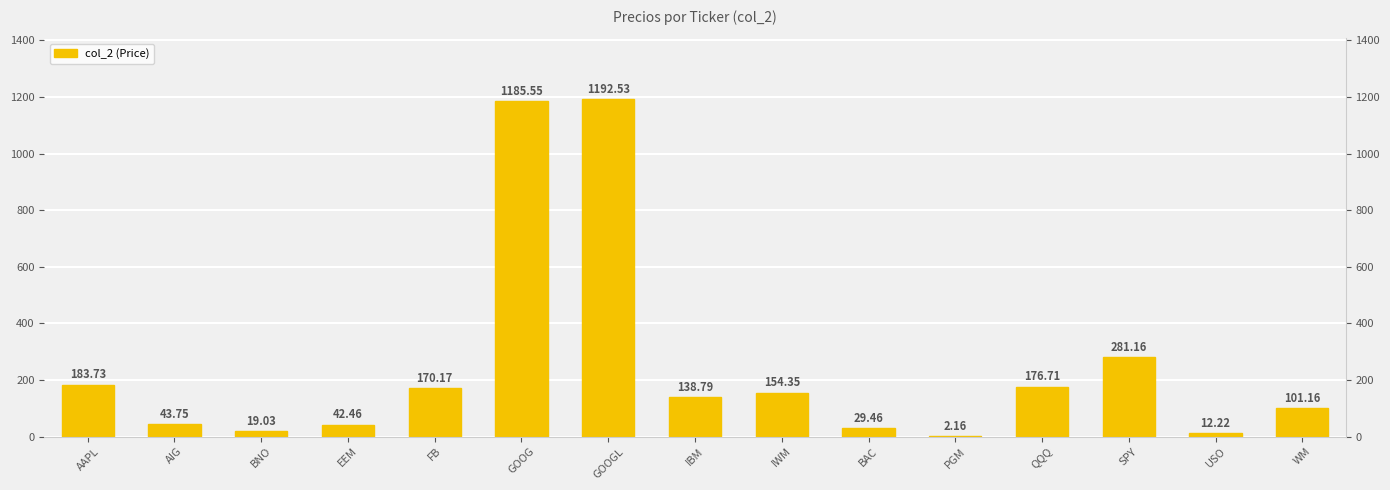

True or false: the data shows 253.6 at QQQ.

False